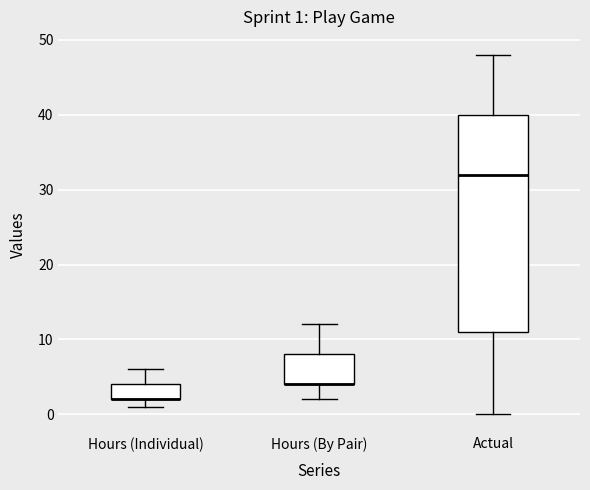

Which box is the tallest, from its lower edge to its upper edge?

Actual